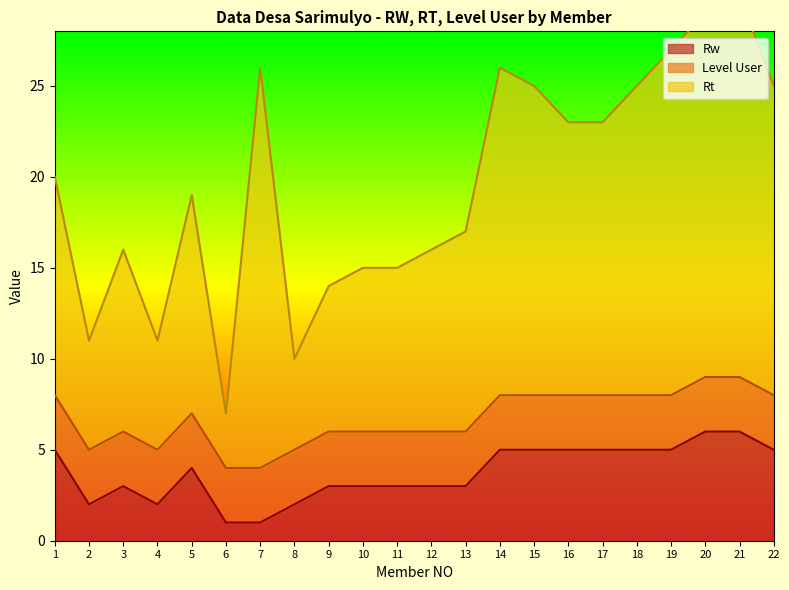

What is the average value of the Rt series?

20